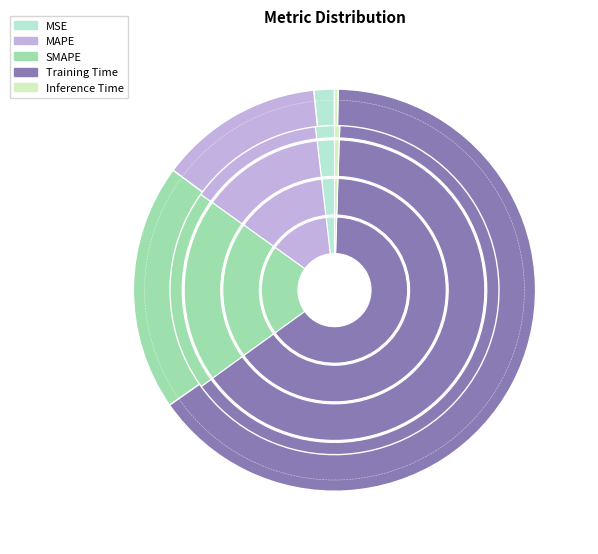

True or false: Inference Time accounts for 0% of the total.

True